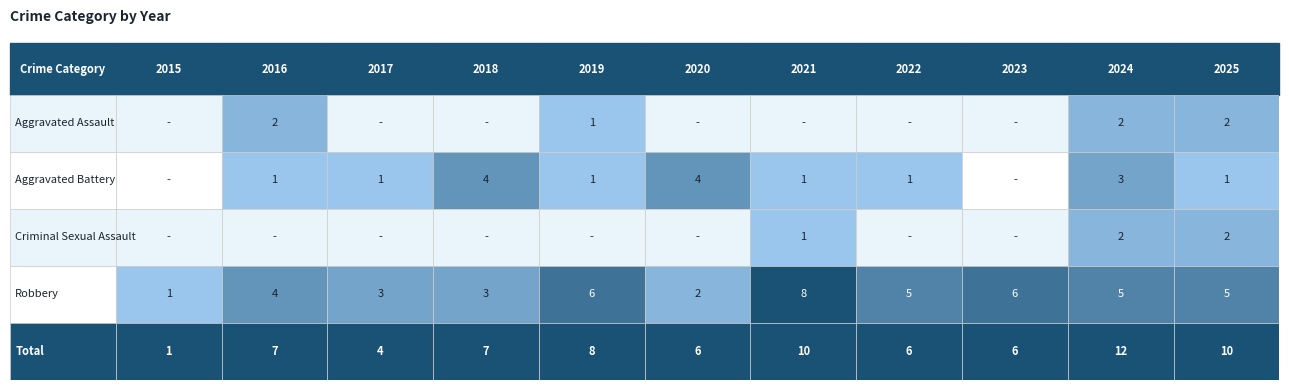

Rank the series by their maximum value, from highest to lowest.

Total, Robbery, Aggravated Battery, Aggravated Assault, Criminal Sexual Assault